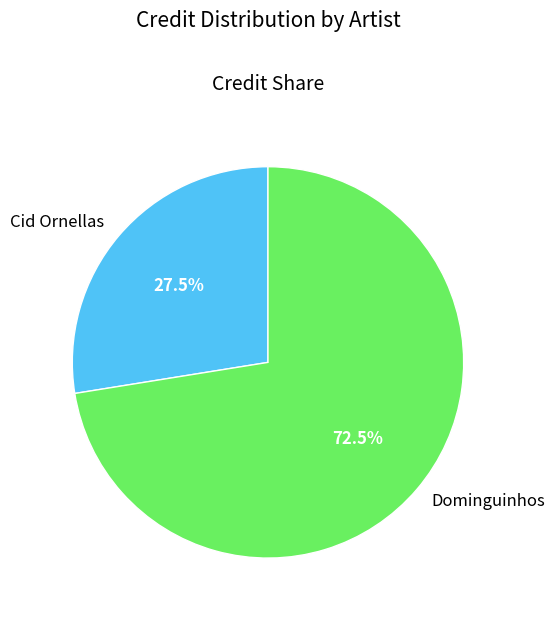

Between Dominguinhos and Cid Ornellas, which is larger?

Dominguinhos